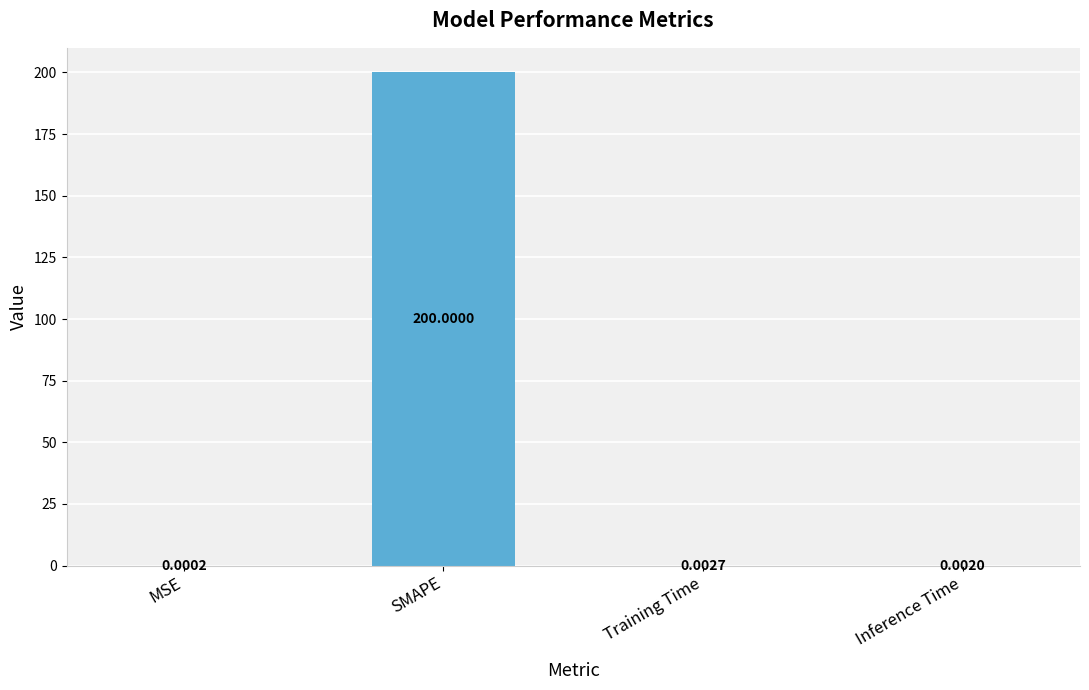

Are the bars horizontal?

No